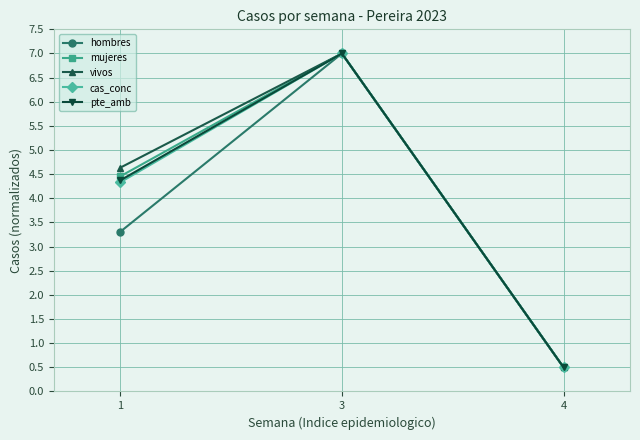

Rank the categories by mujeres value from lowest to highest.

4, 1, 3